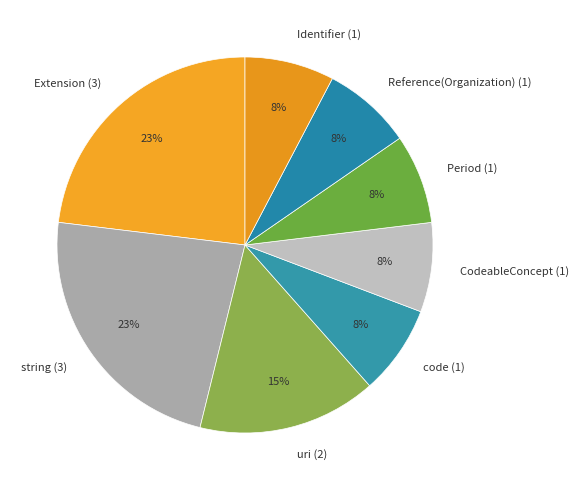

What is the ratio of the value at code (1) to the value at string (3)?

0.3